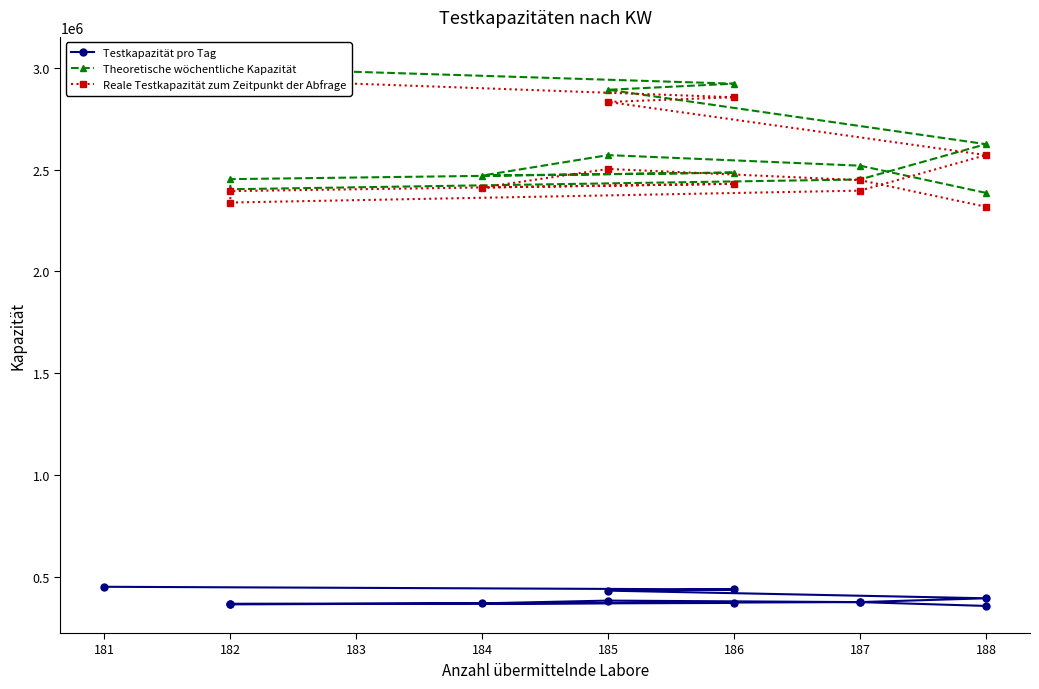

What are all the series names shown in the legend?

Testkapazität pro Tag, Theoretische wöchentliche Kapazität, Reale Testkapazität zum Zeitpunkt der Abfrage